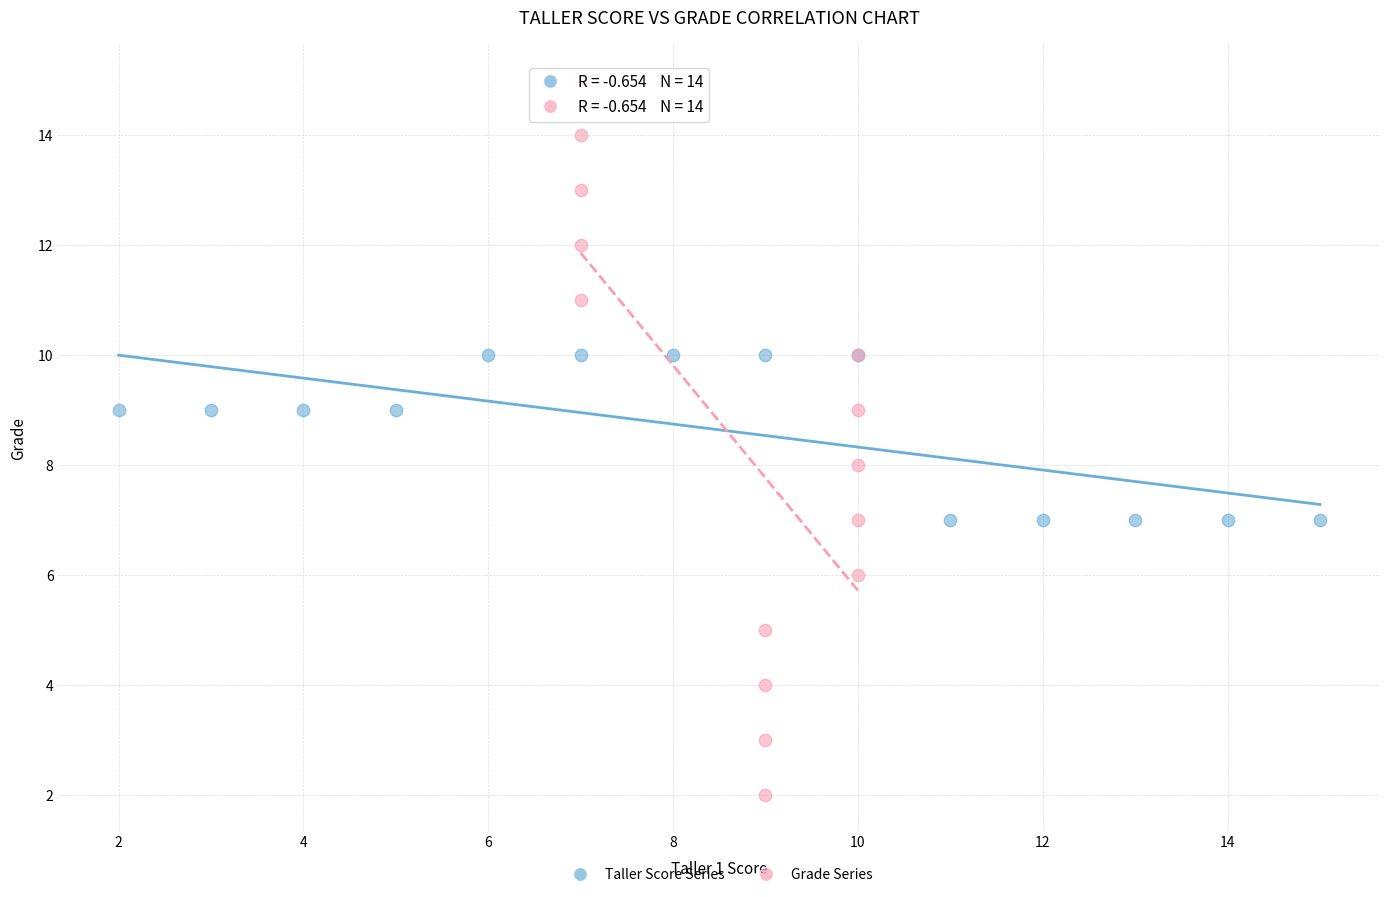

Which series contains the highest Y value?

Grade Series